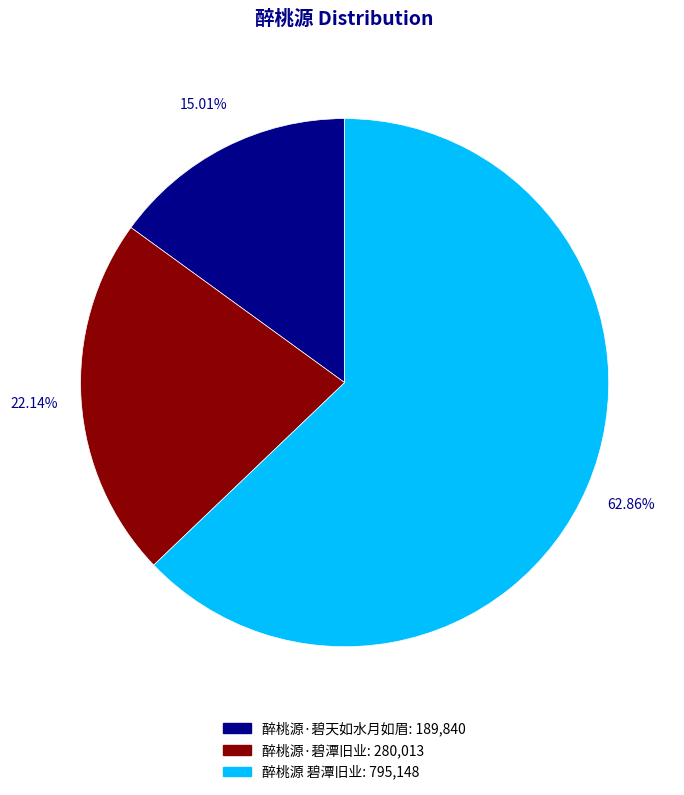

Combined, what portion of the pie is 醉桃源·碧潭旧业 and 醉桃源 碧潭旧业?

85.0%